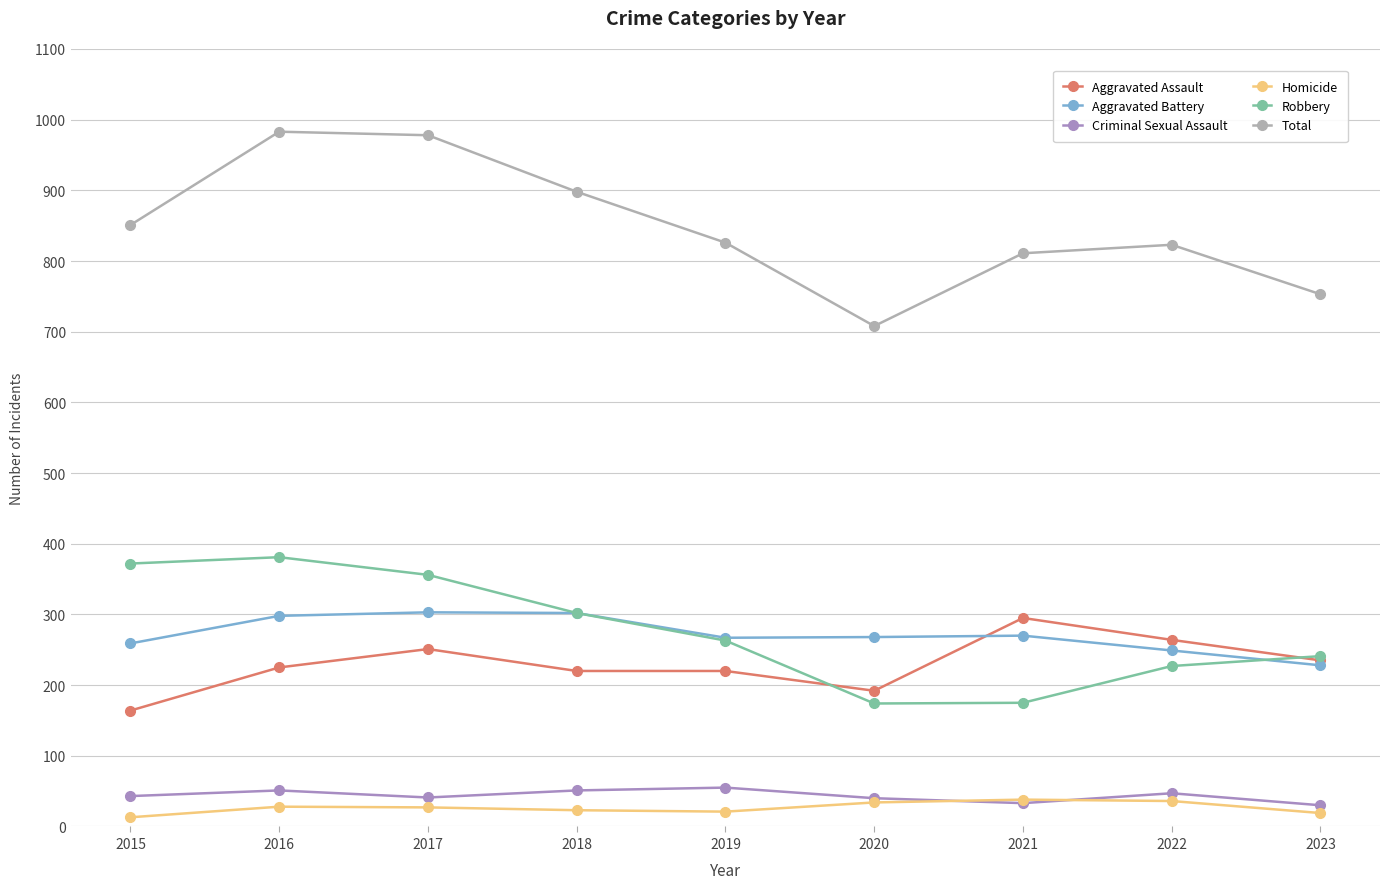

True or false: Total has more than 1 interior local peaks.

True